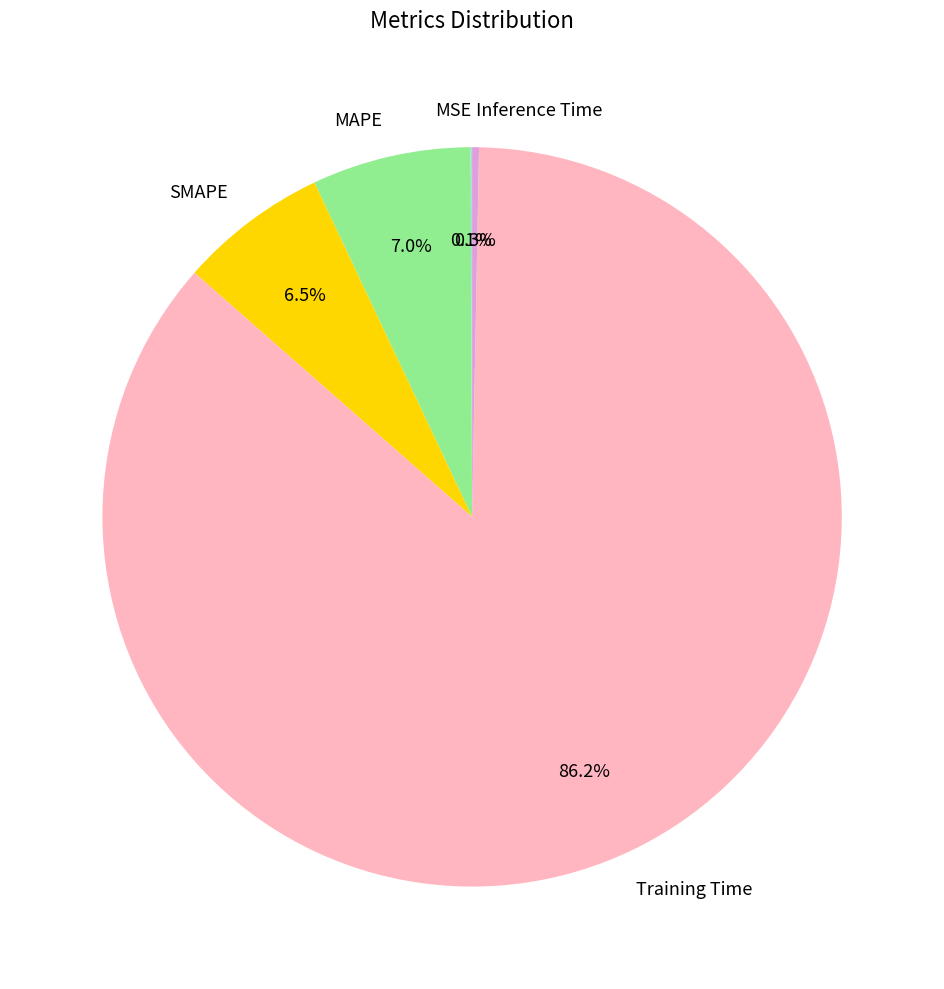

What is the largest slice in the pie chart?

Training Time